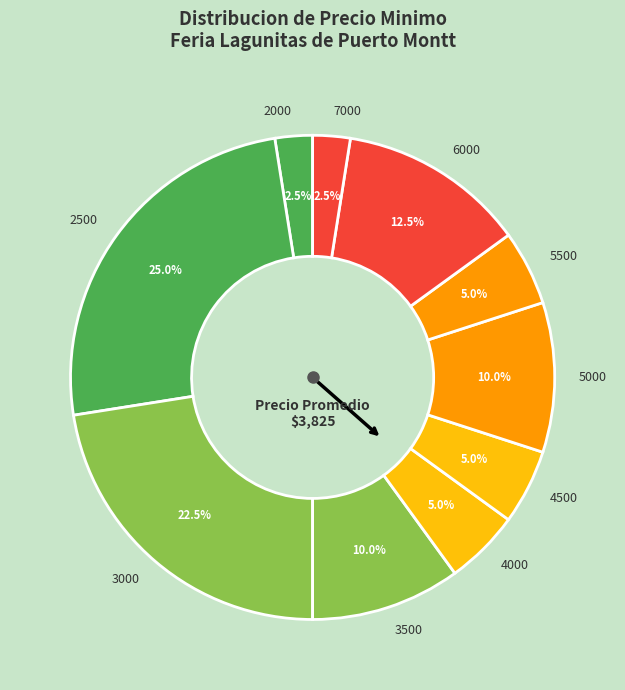

Is there any slice that represents more than half of the pie?

No